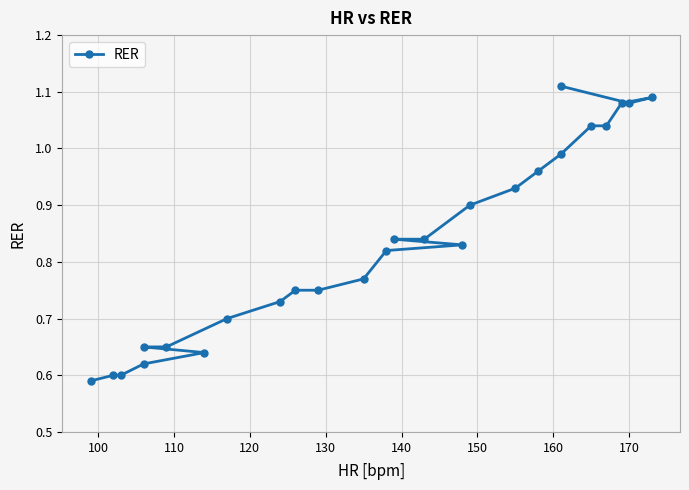

How many distinct data groups are displayed?

1